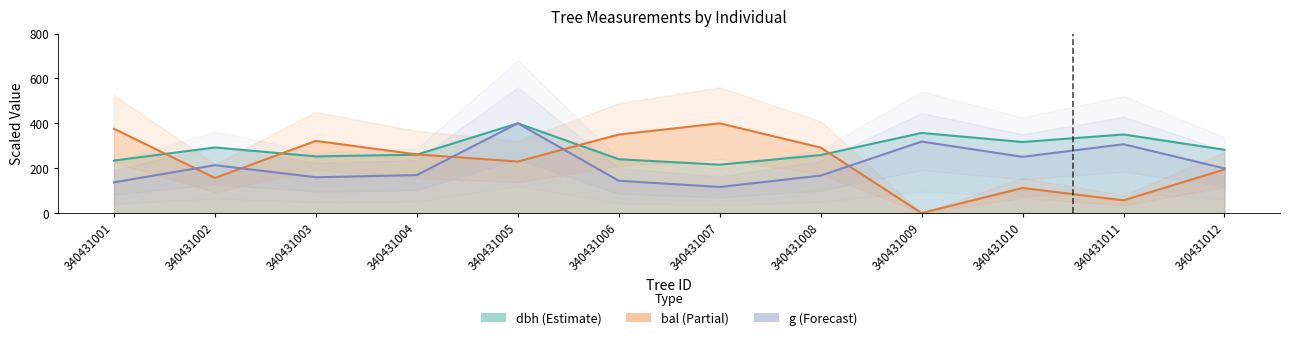

How many values in the dbh series exceed 282?

6